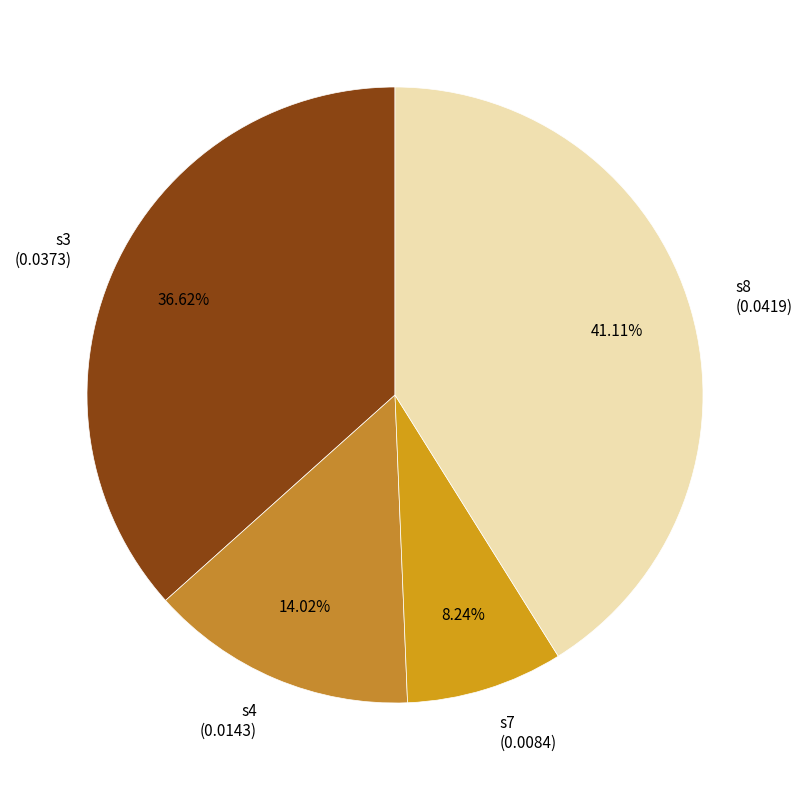

The s4 slice represents 23% of the pie. True or false?

False